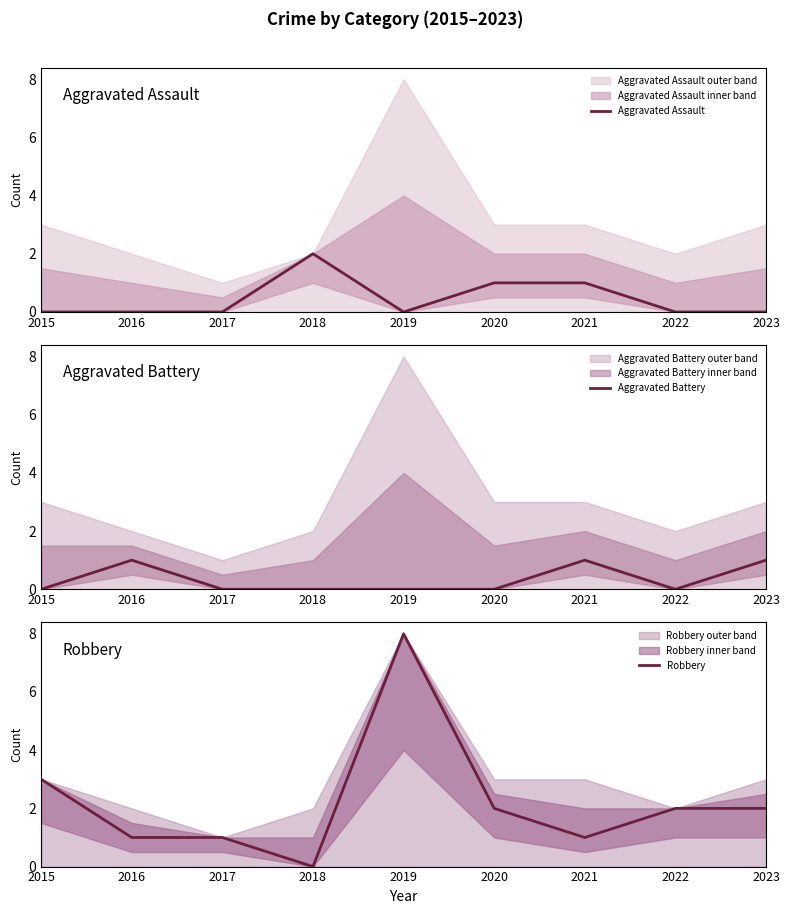

How many values in the Aggravated Battery series exceed 0?

3